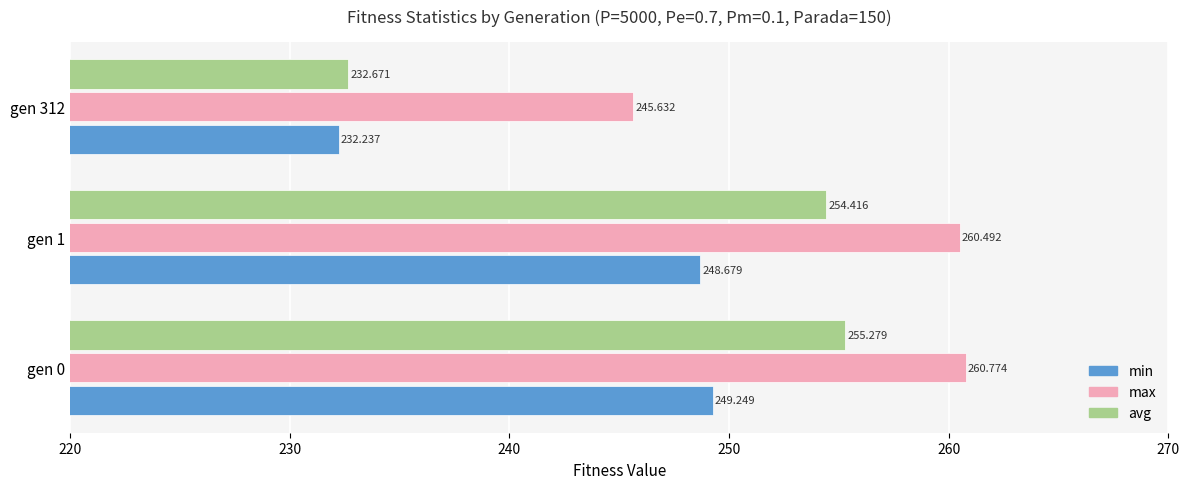

What are all the series names shown in the legend?

min, max, avg